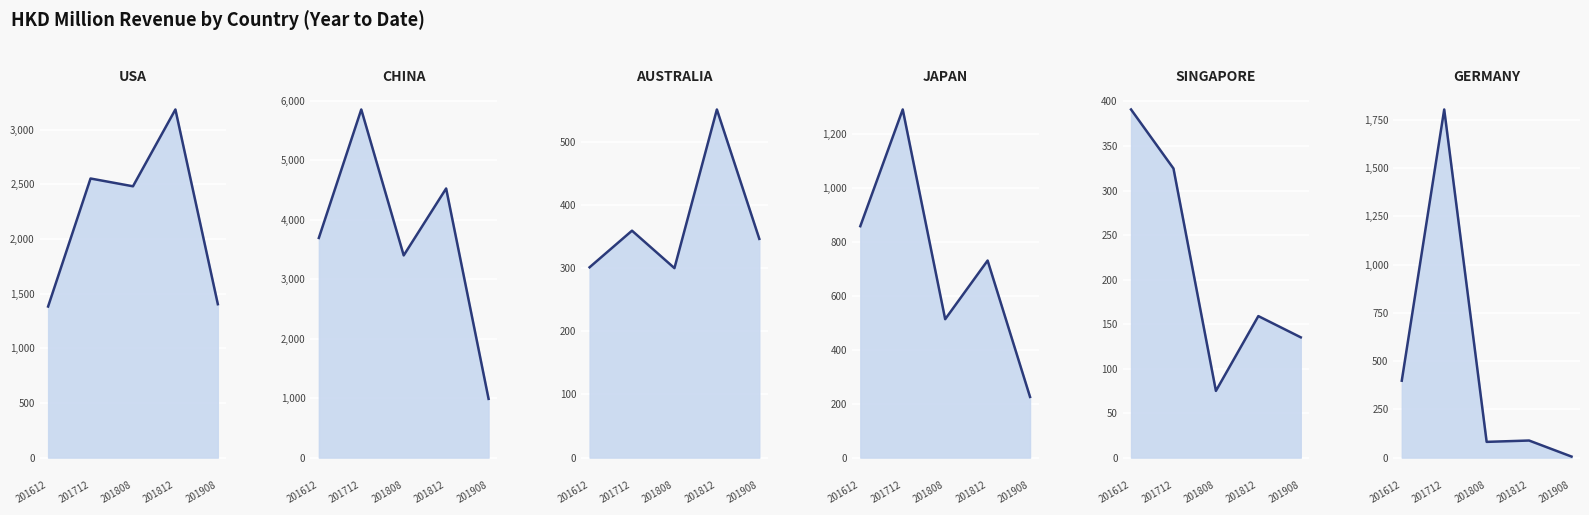

Between 201712 and 201812, which is larger?

201812